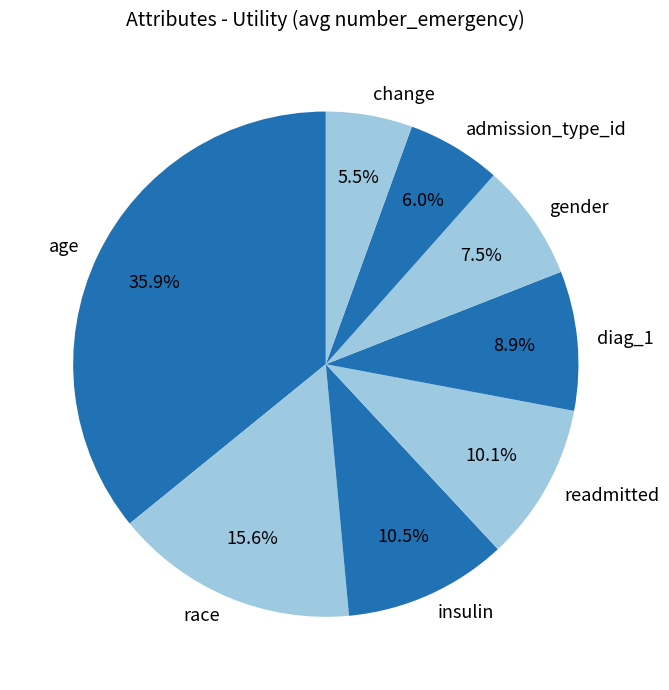

Which has a higher value, admission_type_id or diag_1?

diag_1